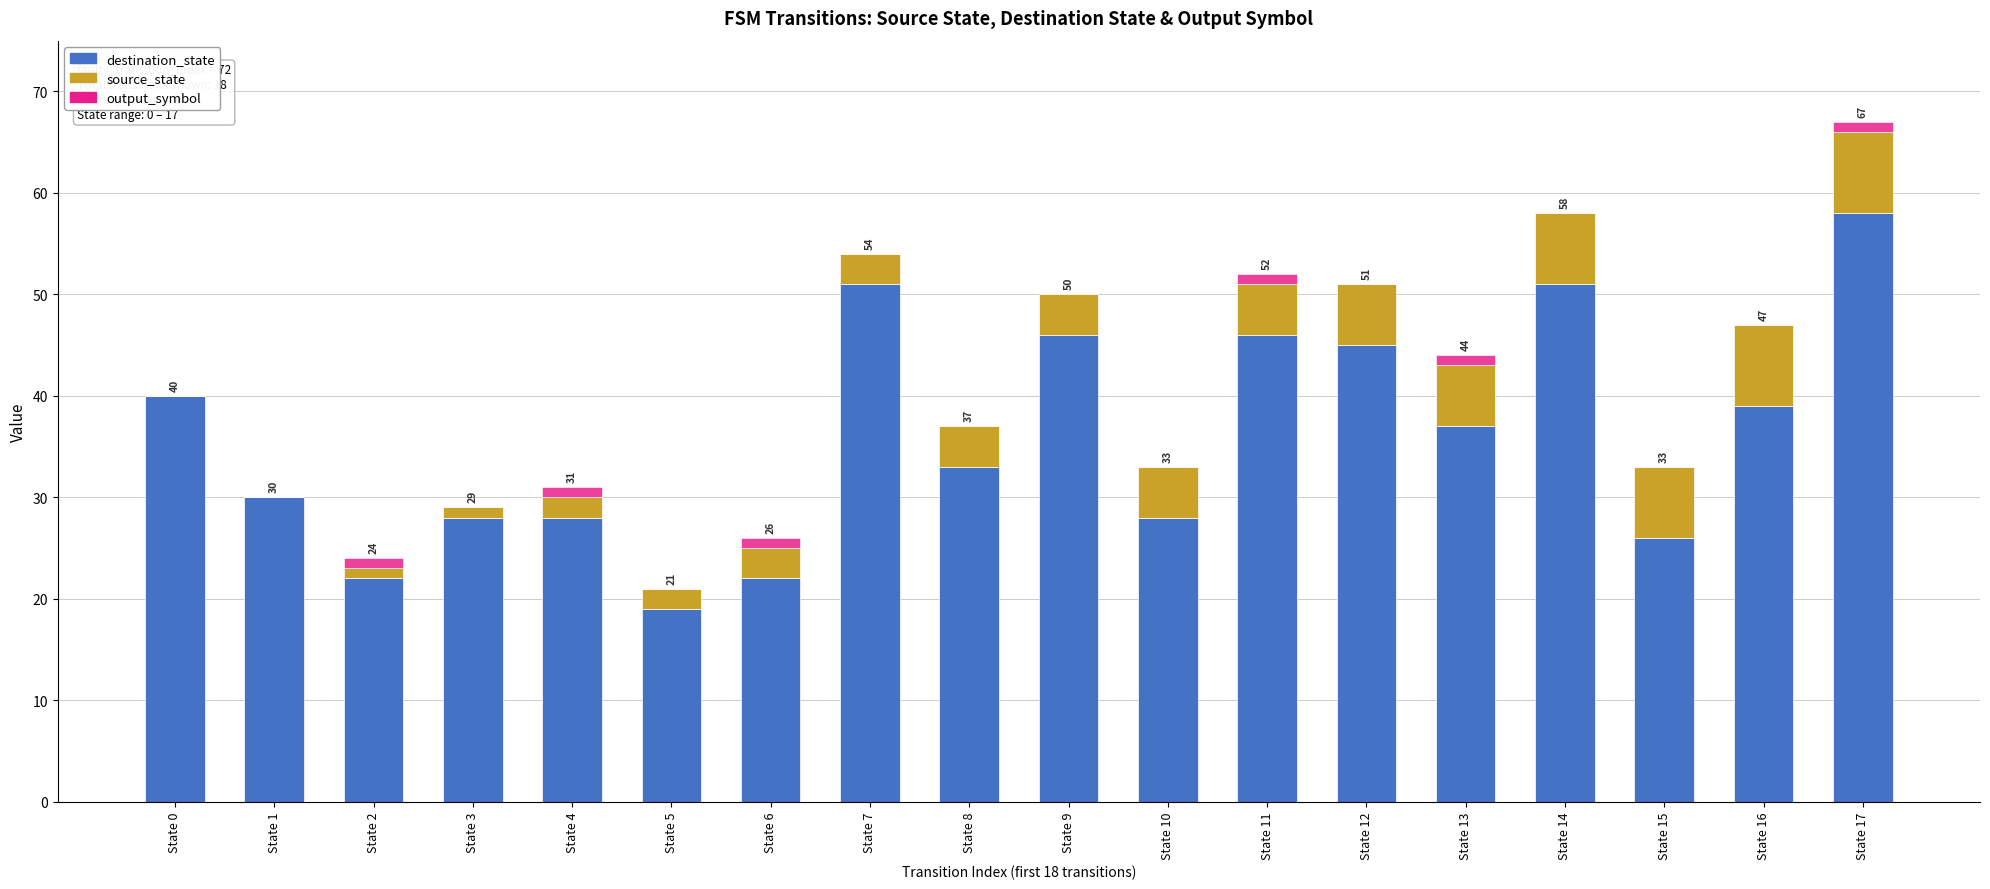

At which category is the sum across all series the highest?

State 17